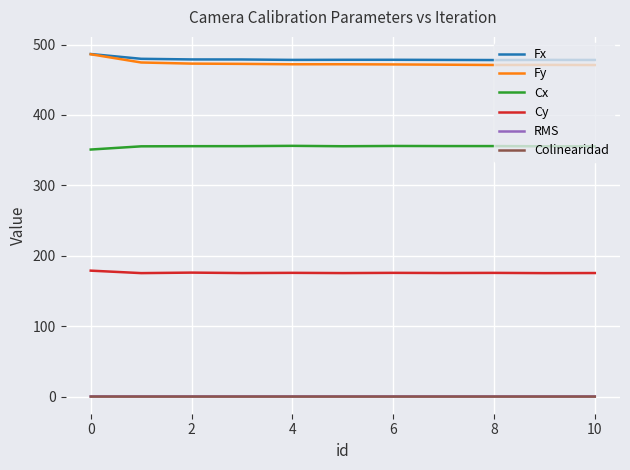

True or false: Colinearidad and RMS intersect in this chart.

False